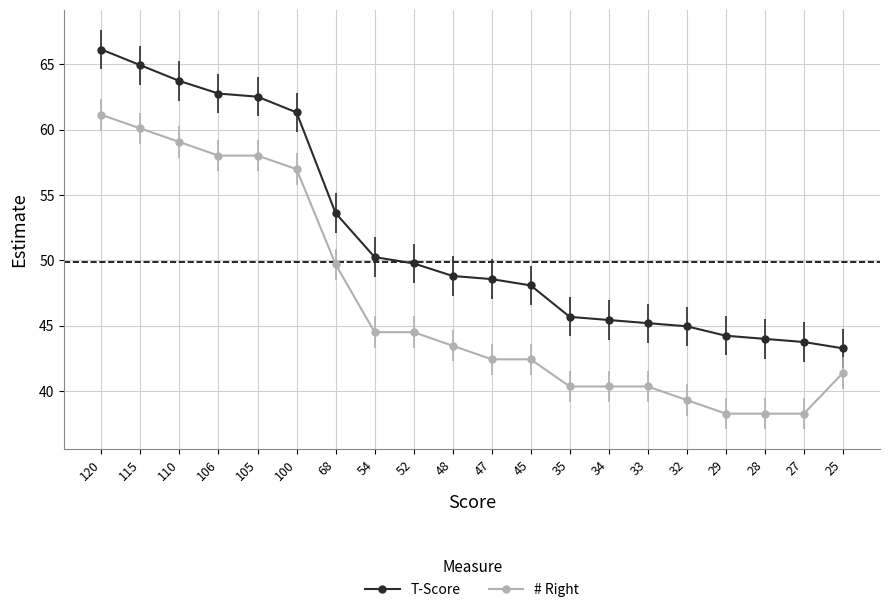

How many lines are shown in the chart?

2